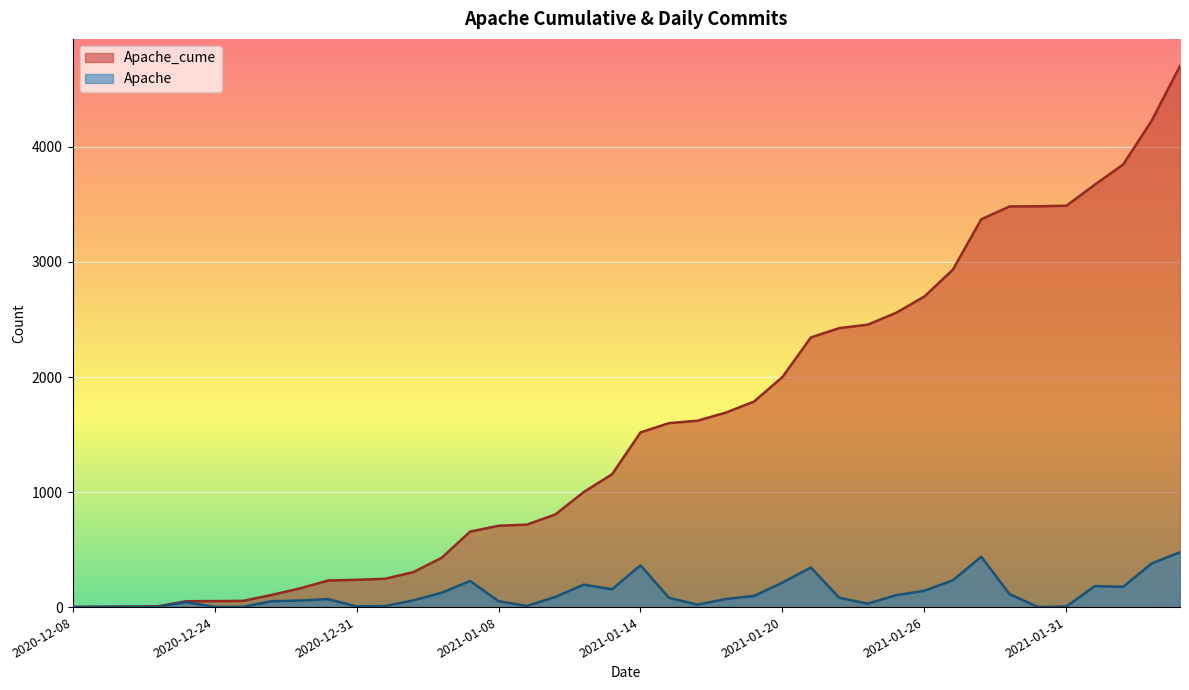

How many interior local valleys does the Apache series have?

8